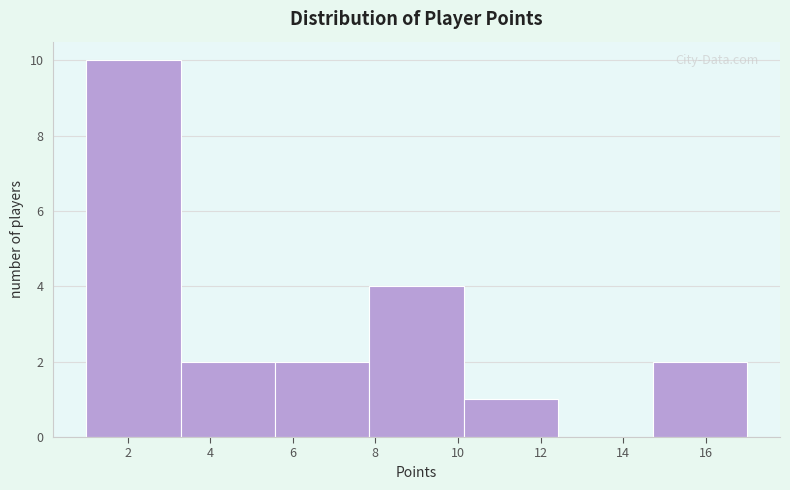

Reading left to right, list every bar in this chart as the range it spans on the x-axis followed by its height. Neither the bar edges nor the heights are printed on the chart, so give them approximately, as read against the axes.

1.0 to 3.2: 10
3.2 to 5.6: 2
5.6 to 7.8: 2
7.8 to 10.2: 4
10.2 to 12.4: 1
12.4 to 14.8: 0
14.8 to 17.0: 2